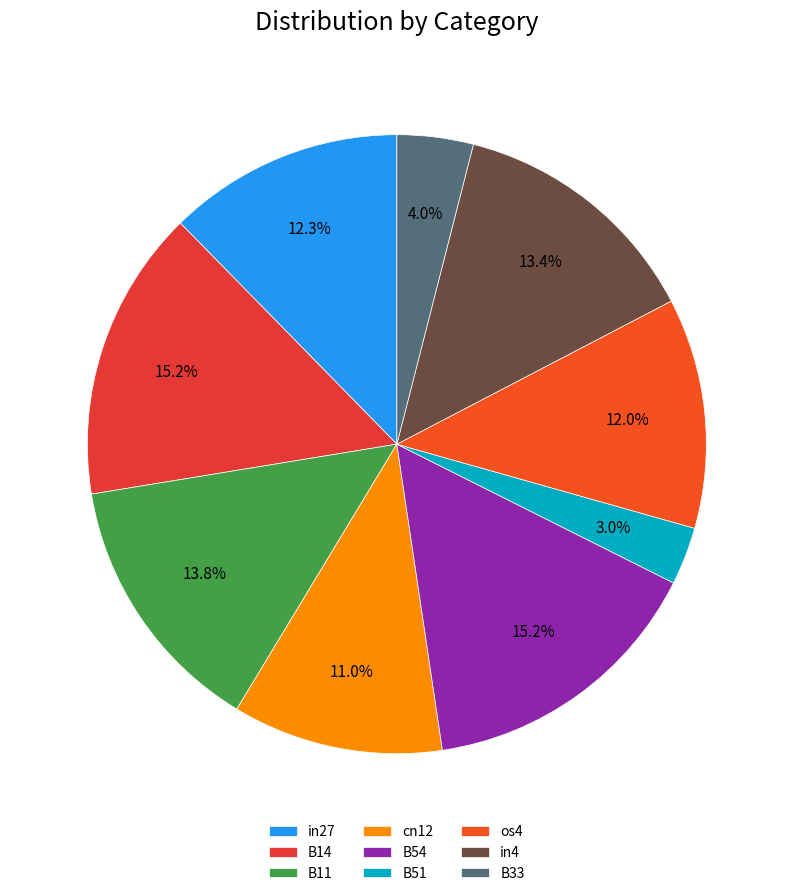

How many slices are in this pie chart?

9